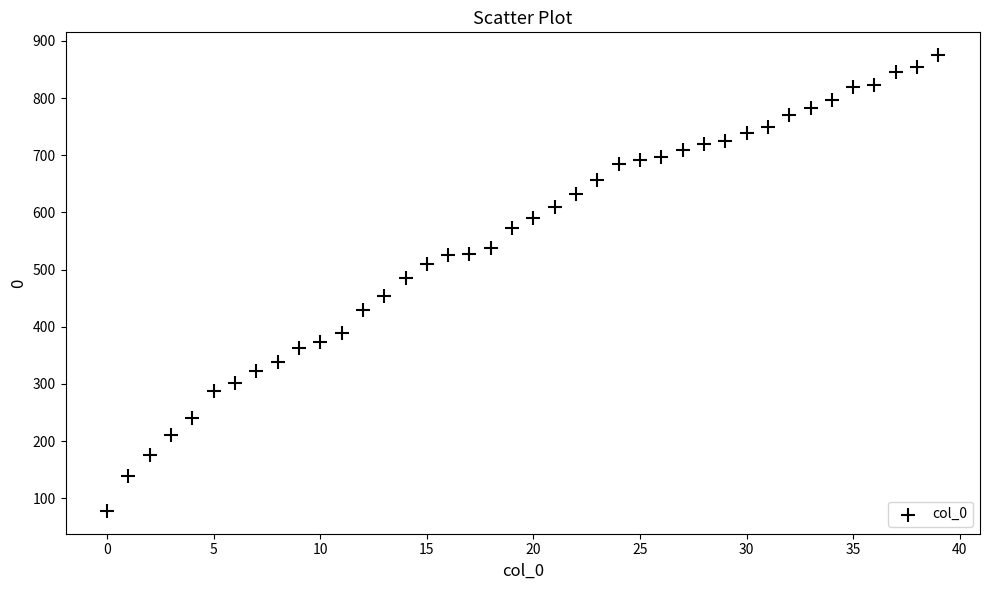

What is the range of Y values (max minus min)?

797